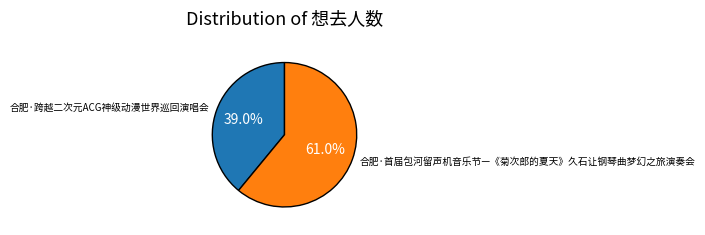

How many segments does this pie chart have?

2